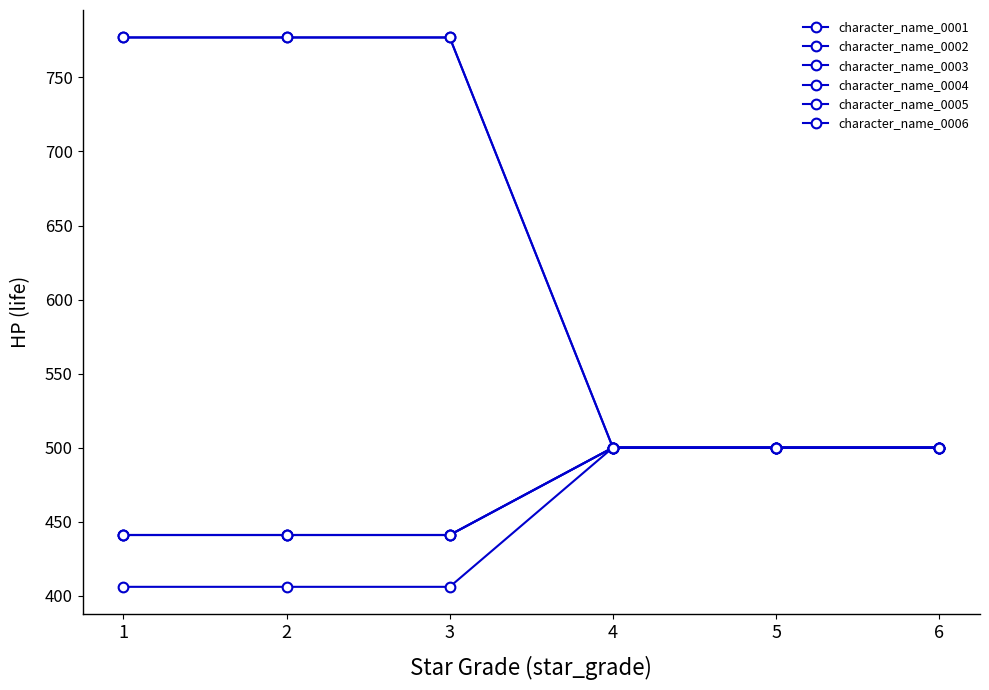

Does the chart have visible grid lines?

No